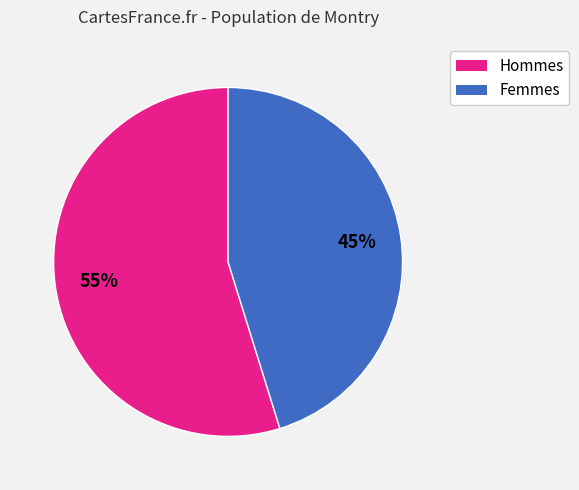

To the nearest percent, what portion does Hommes represent?

55%